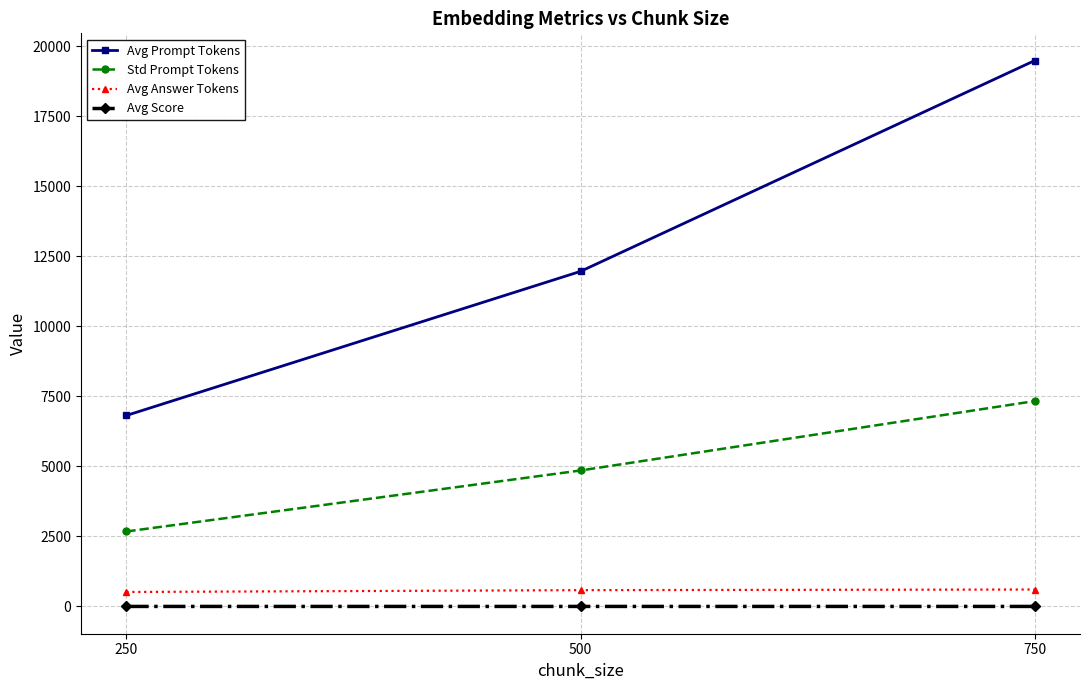

Which series has the largest range (max minus min)?

Avg Prompt Tokens